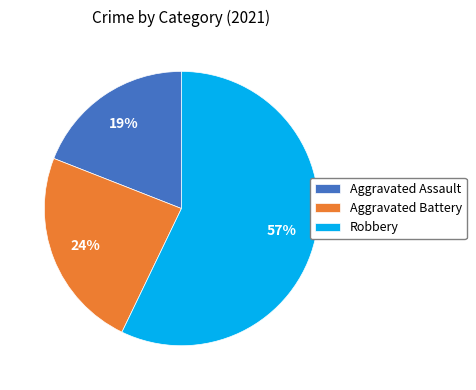

Rank the categories by value from highest to lowest.

Robbery, Aggravated Battery, Aggravated Assault